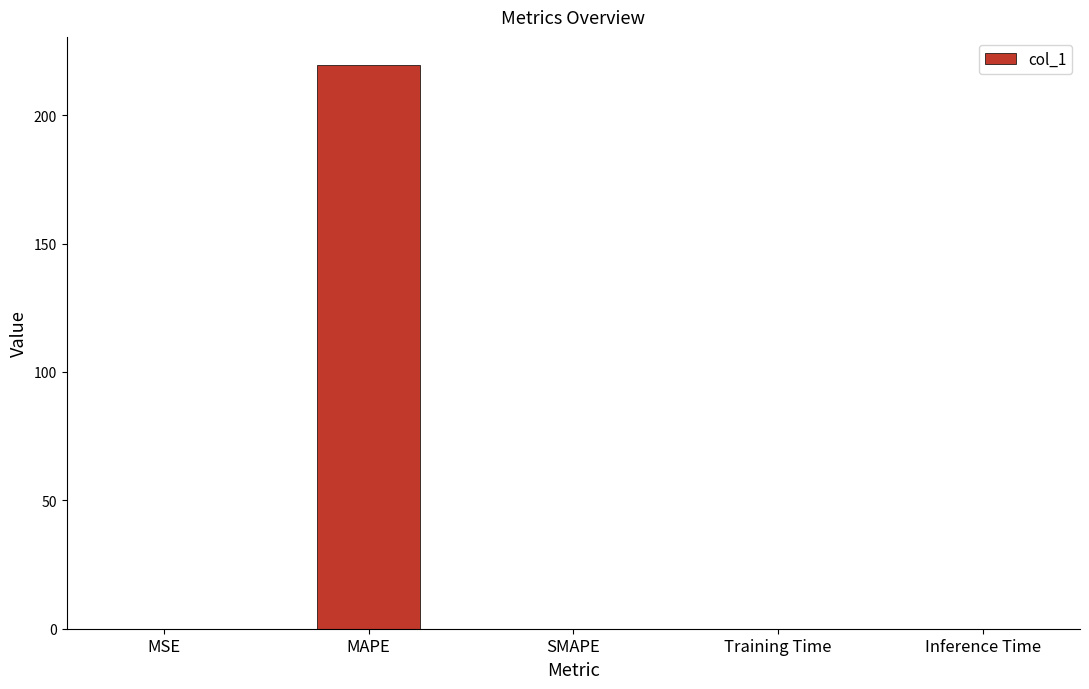

Between MAPE and Training Time, which is larger?

MAPE